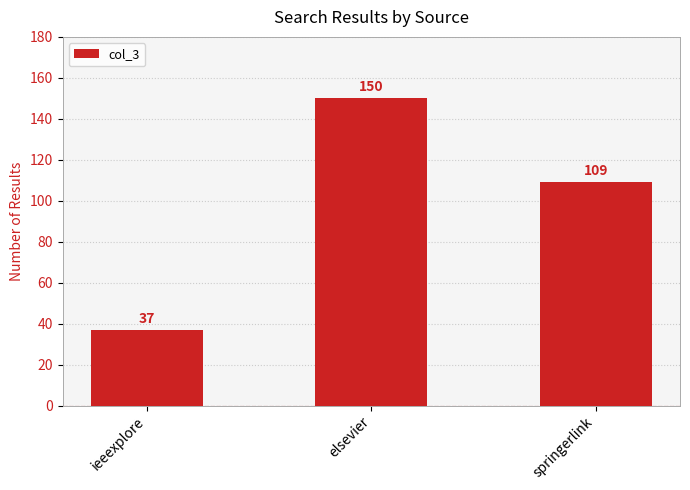

Which label corresponds to the largest value in the chart?

elsevier